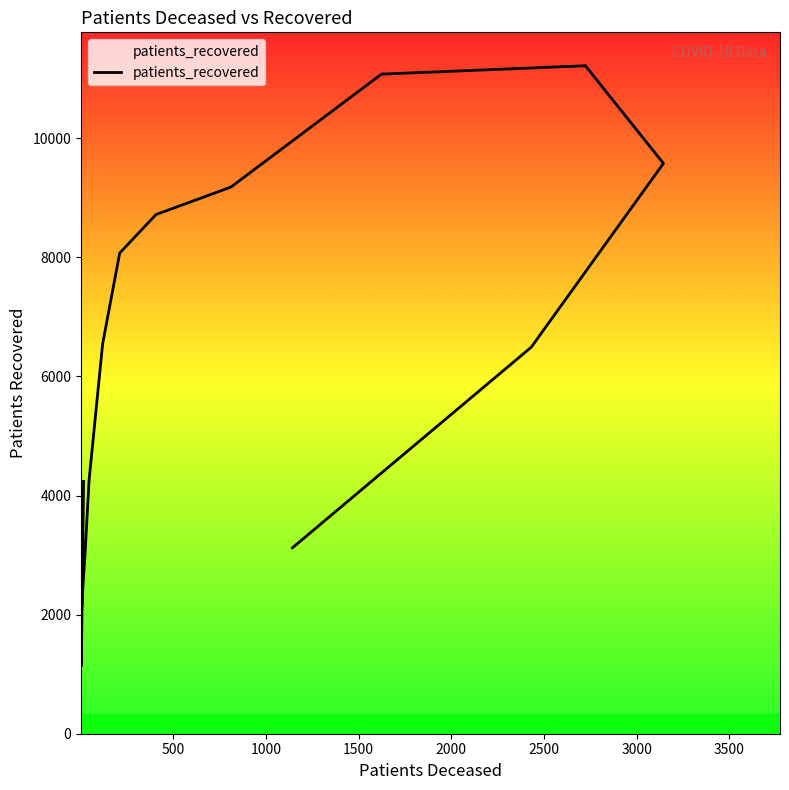

Reading left to right, list all the values displayed in this chart.

4238	1140	1941	2649	2687	2965	4265	6550	8073	8720	9181	11078	11219	9579	6492	3123